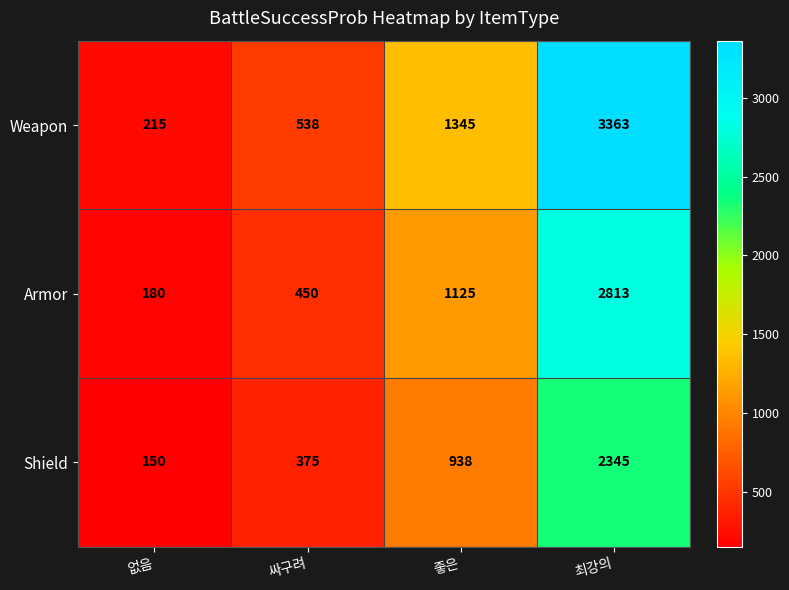

How many data points in Weapon are less than 1345?

2